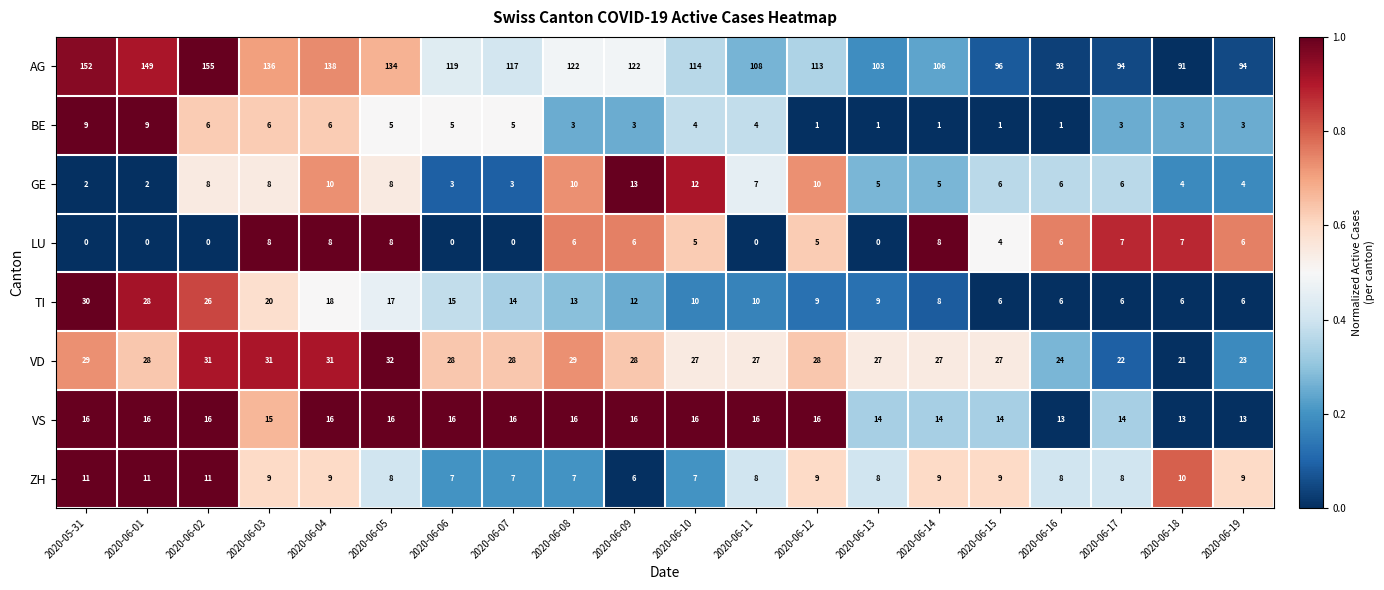

Where does the LU series first go above 6?

2020-06-03